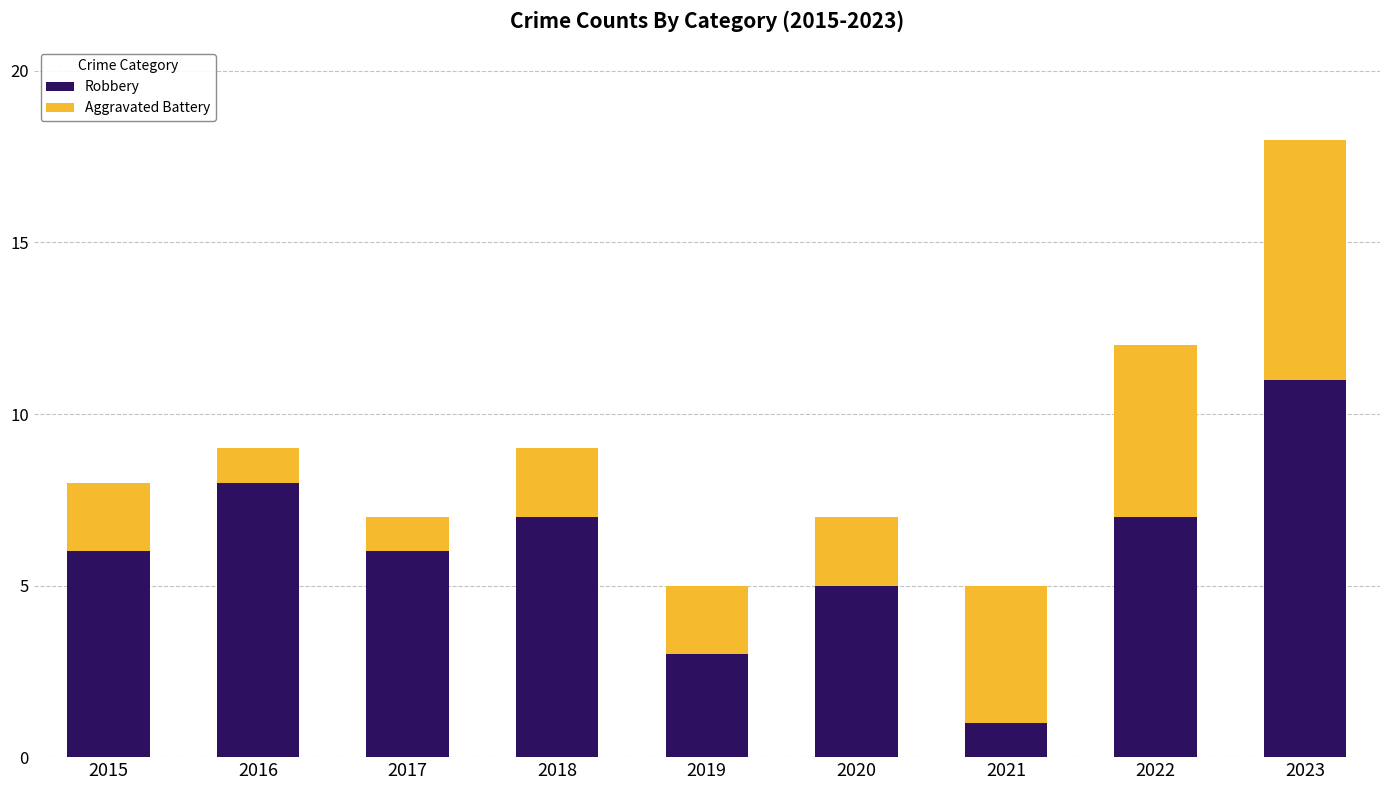

At which category is the sum across all series the highest?

2023